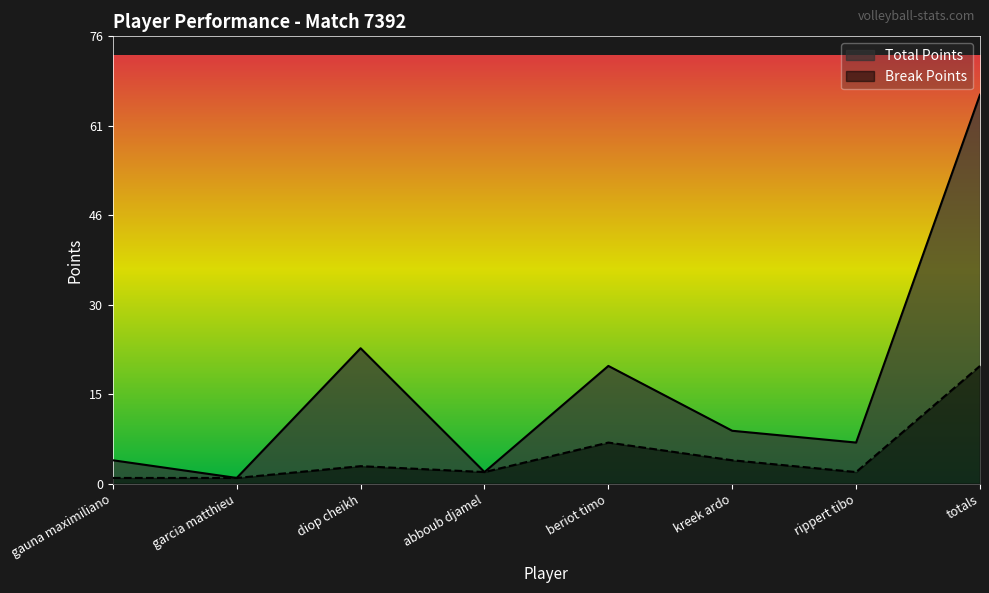

True or false: Total Points and Break Points intersect in this chart.

False